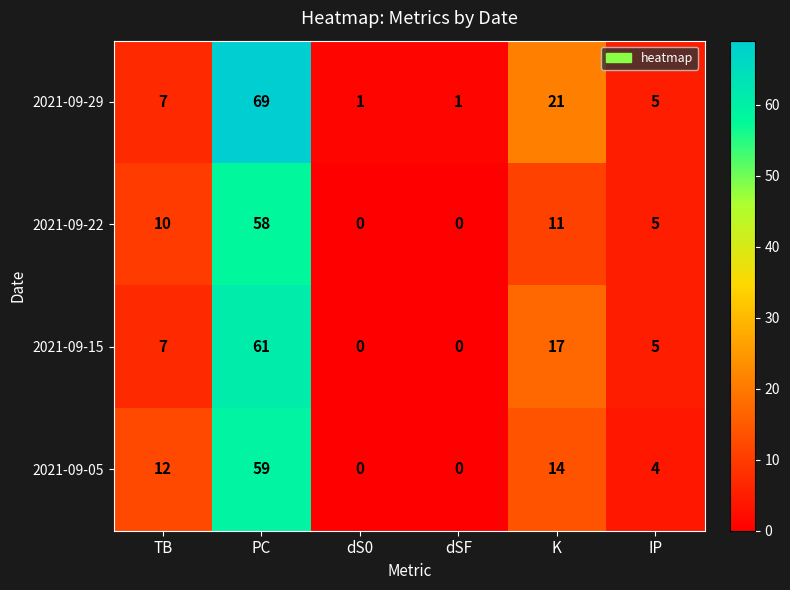

Which series changed the most between TB and K?

2021-09-29